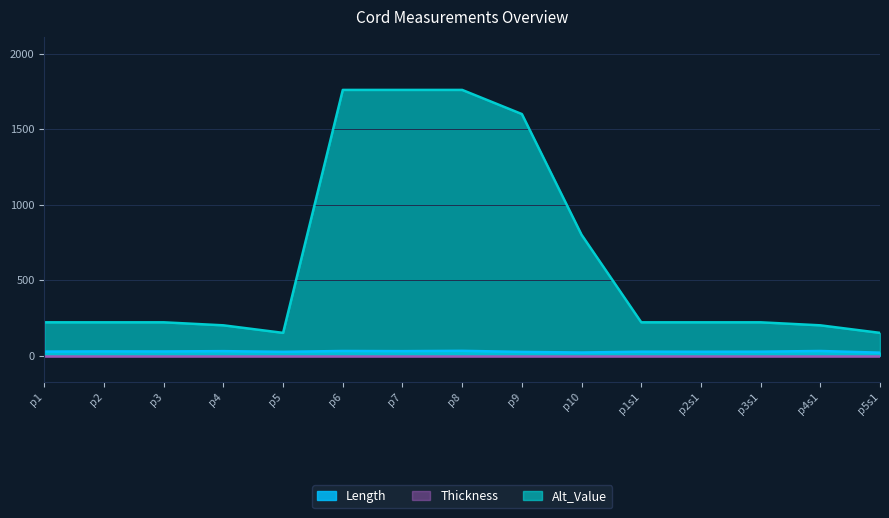

At which label is Length closest to 25?

p2s1